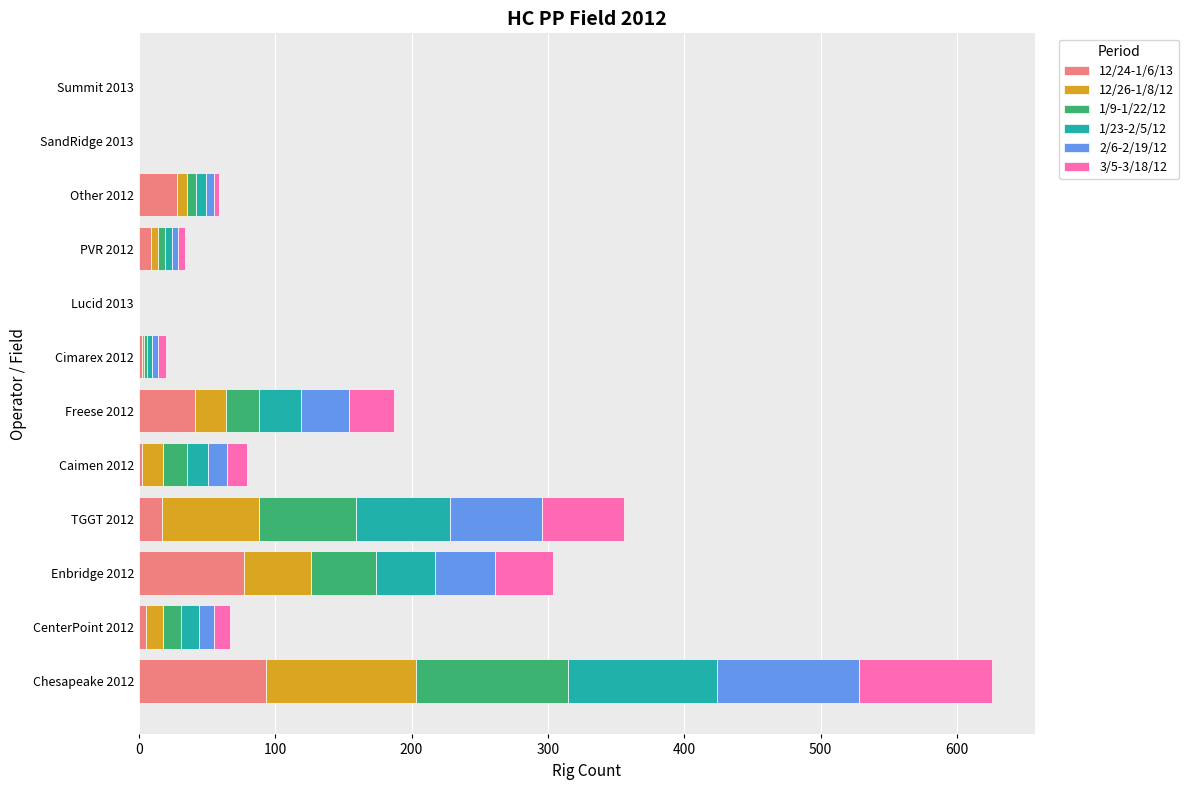

The value of 12/24-1/6/13 at SandRidge 2013 is 0. True or false?

True